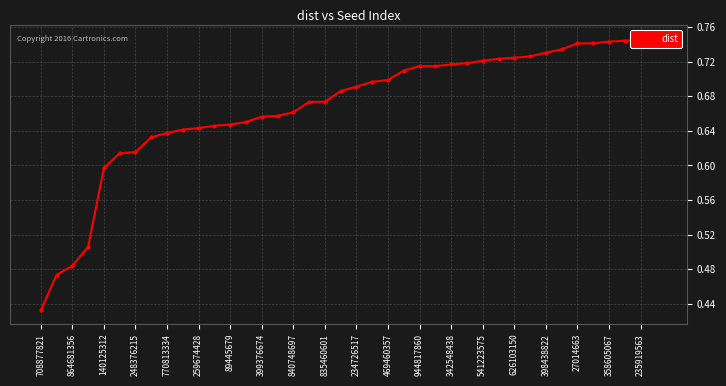

How many series are shown in this chart?

1